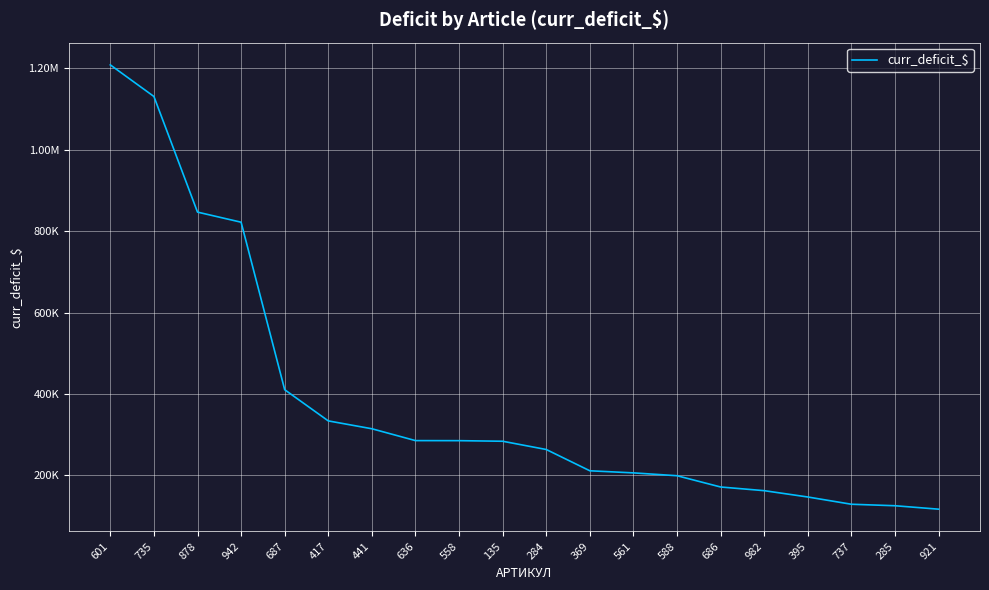

The chart shows a value of 594630.3 at 687. True or false?

False